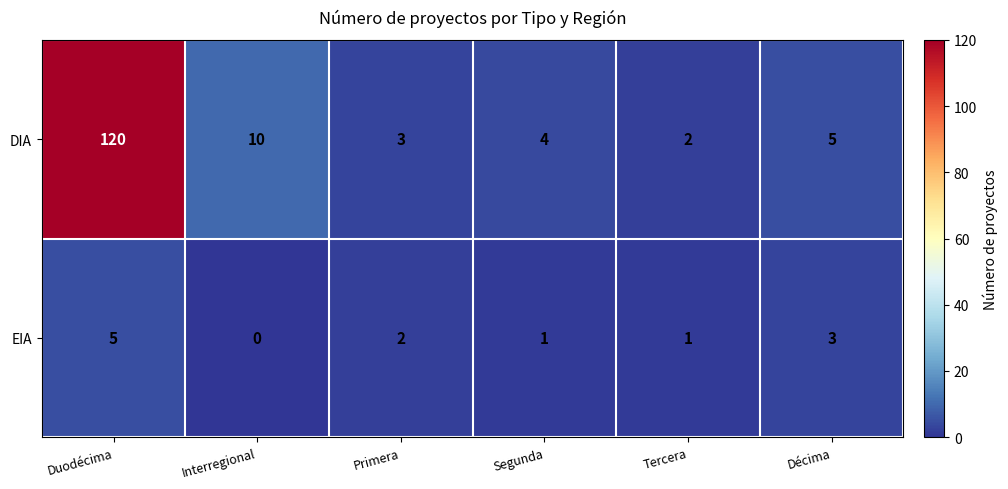

How many categories are shown in the chart?

6